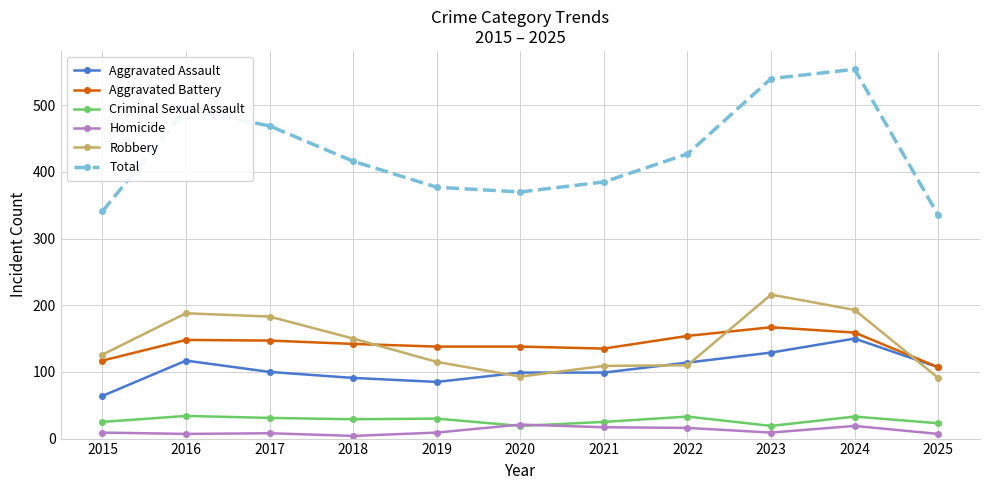

At 2019, list the series in order from smallest to largest.

Homicide, Criminal Sexual Assault, Aggravated Assault, Robbery, Aggravated Battery, Total